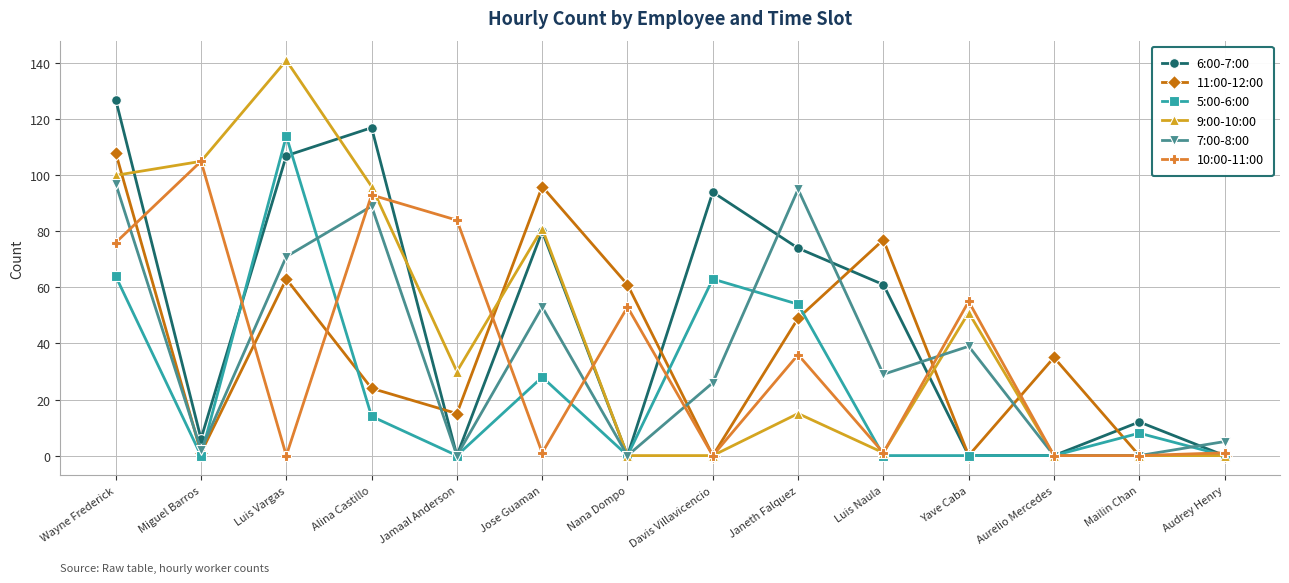

Where do 10:00-11:00 and 6:00-7:00 first cross each other?

Wayne Frederick and Miguel Barros